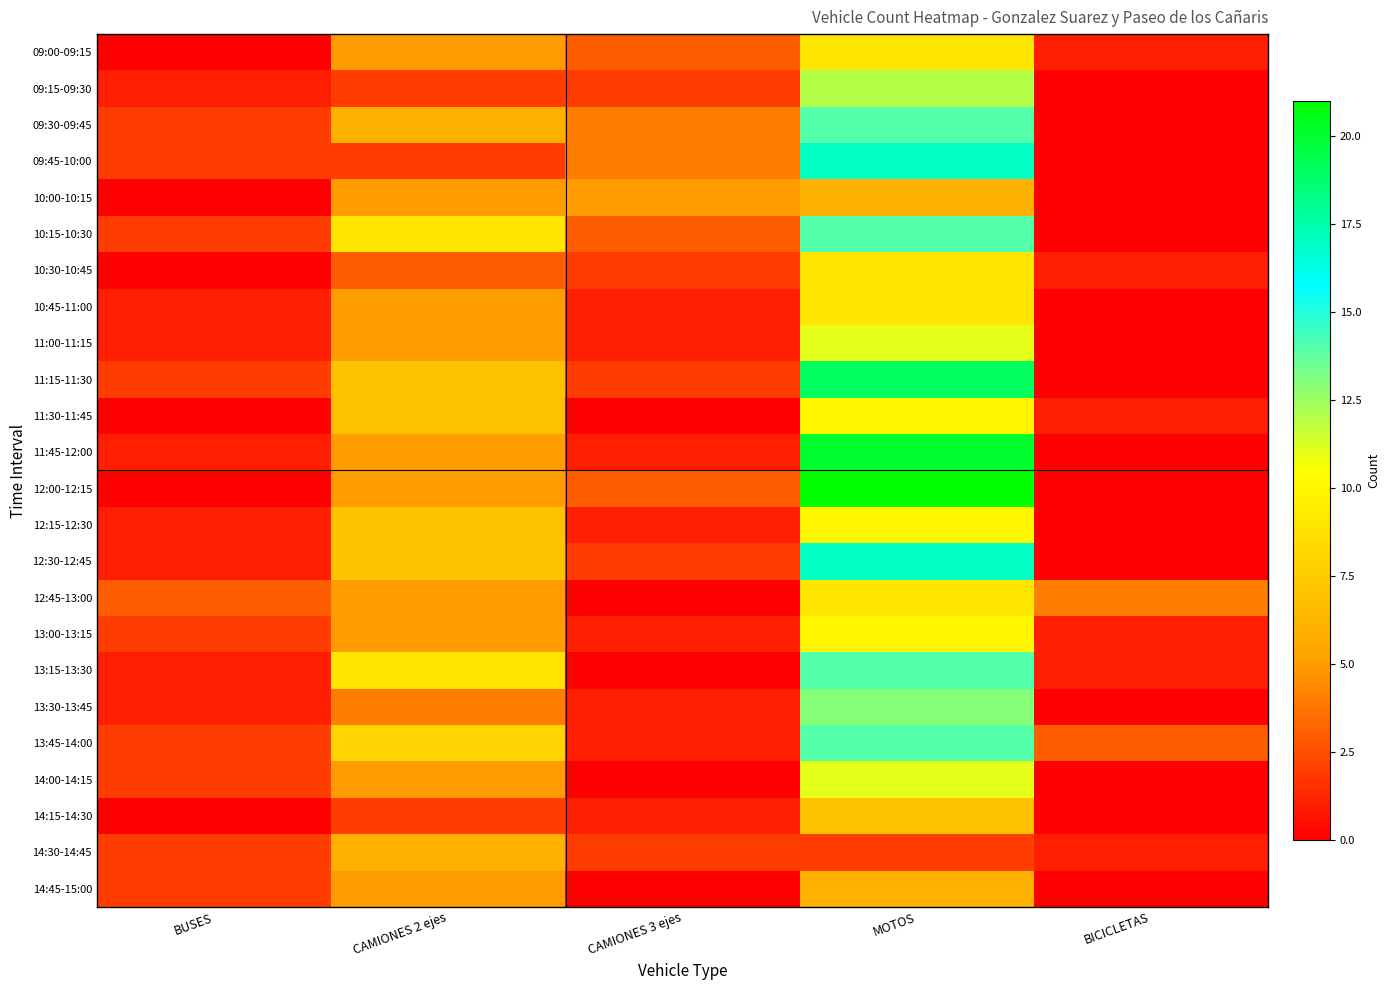

What is the greatest value displayed?

21